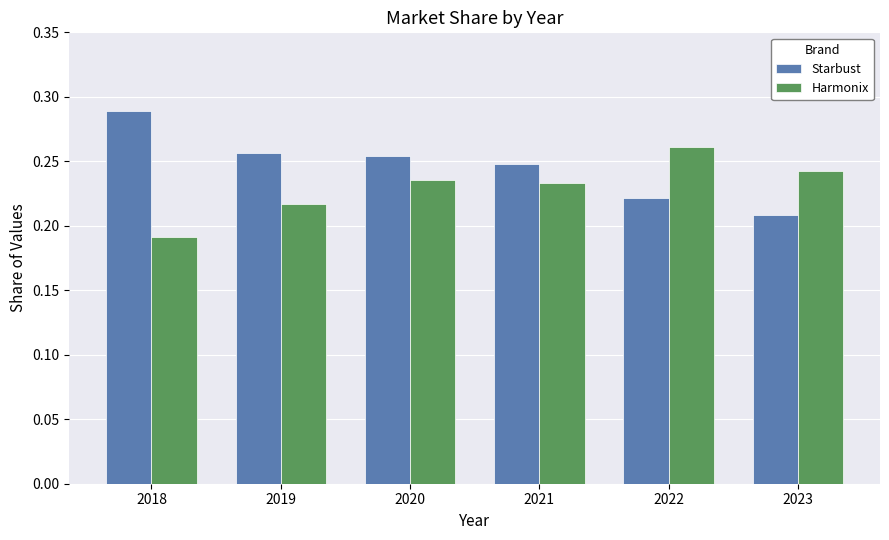

How many bars are there in each group?

2